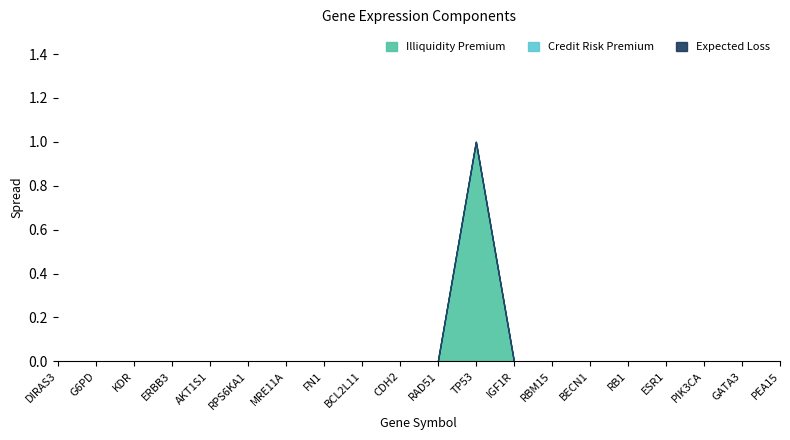

True or false: Expected Loss has more than 2 interior local peaks.

False